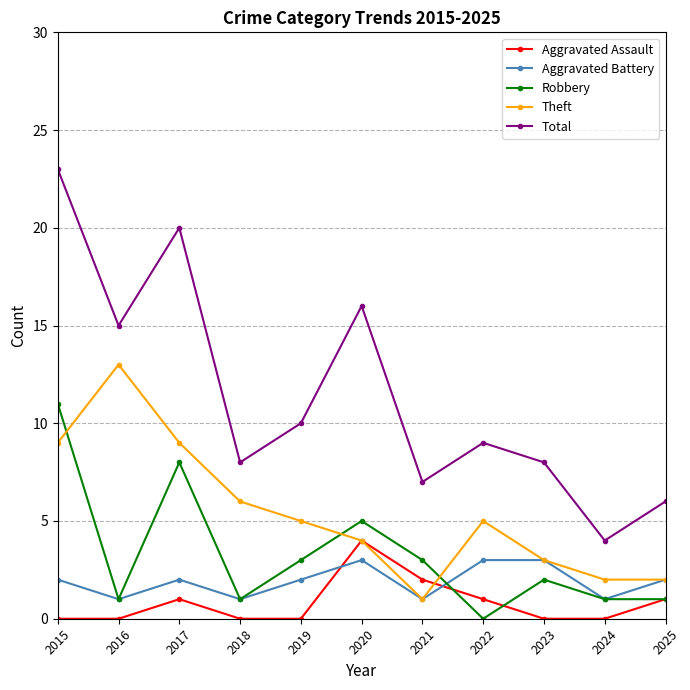

Is the value of Theft at 2024 greater than the value of Total at 2023?

No